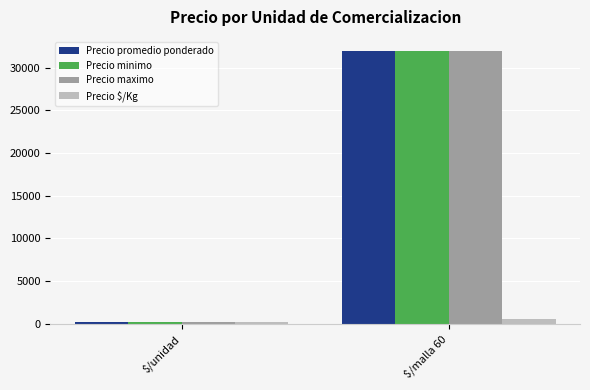

Is it true that Precio promedio ponderado equals 45885.1 at $/malla 60?

False